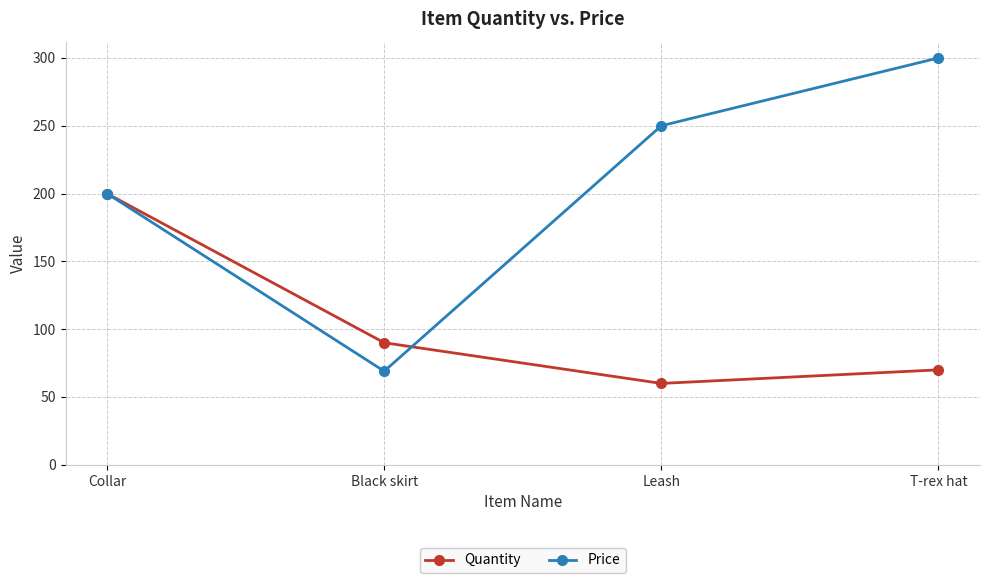

Is the value of Price at Leash greater than the value of Quantity at Collar?

Yes